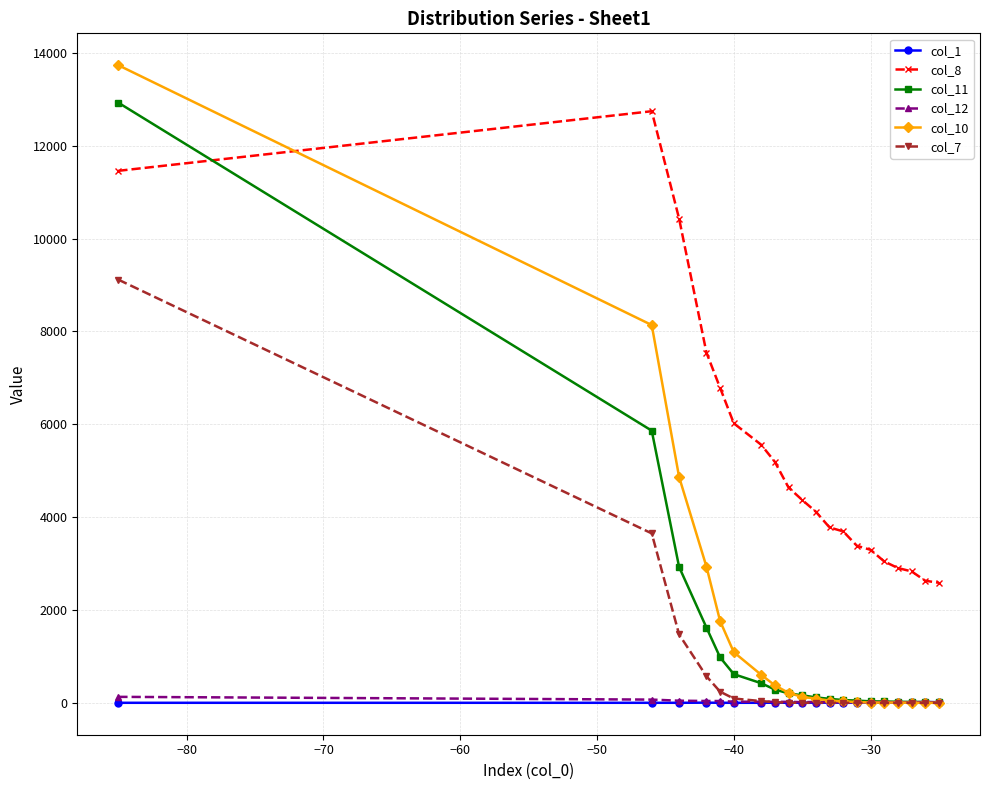

Which series has the largest total across all categories?

col_8